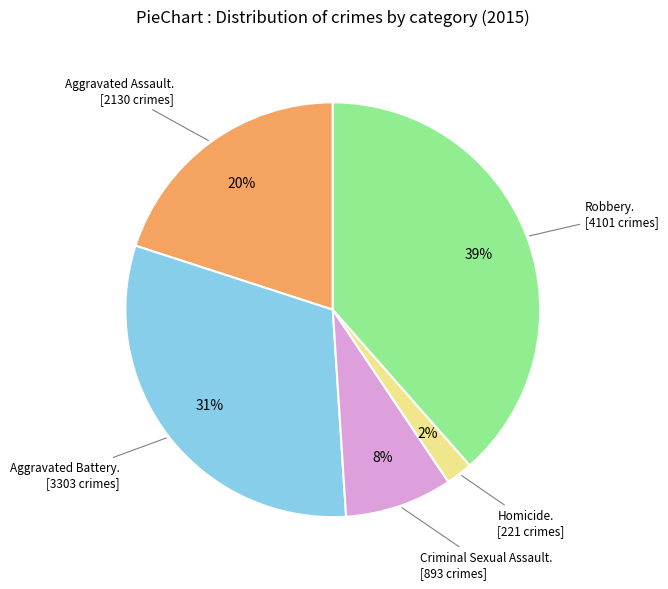

Does any single category account for the majority?

No